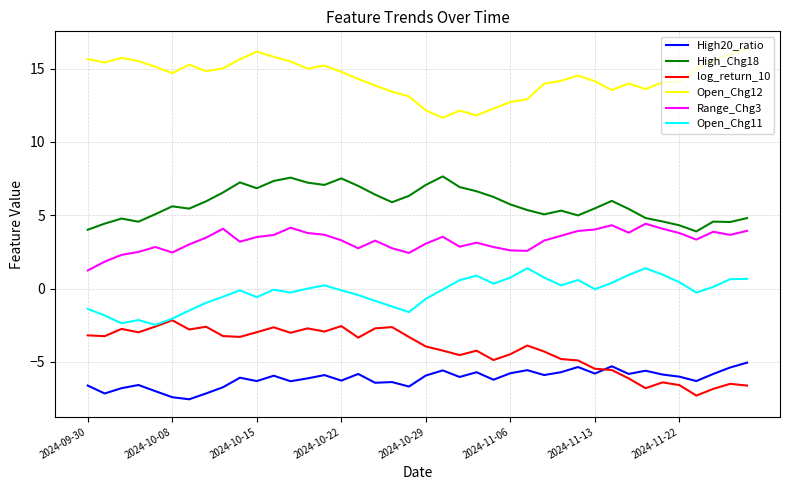

What is the lowest value of the log_return_10 series?

-7.3